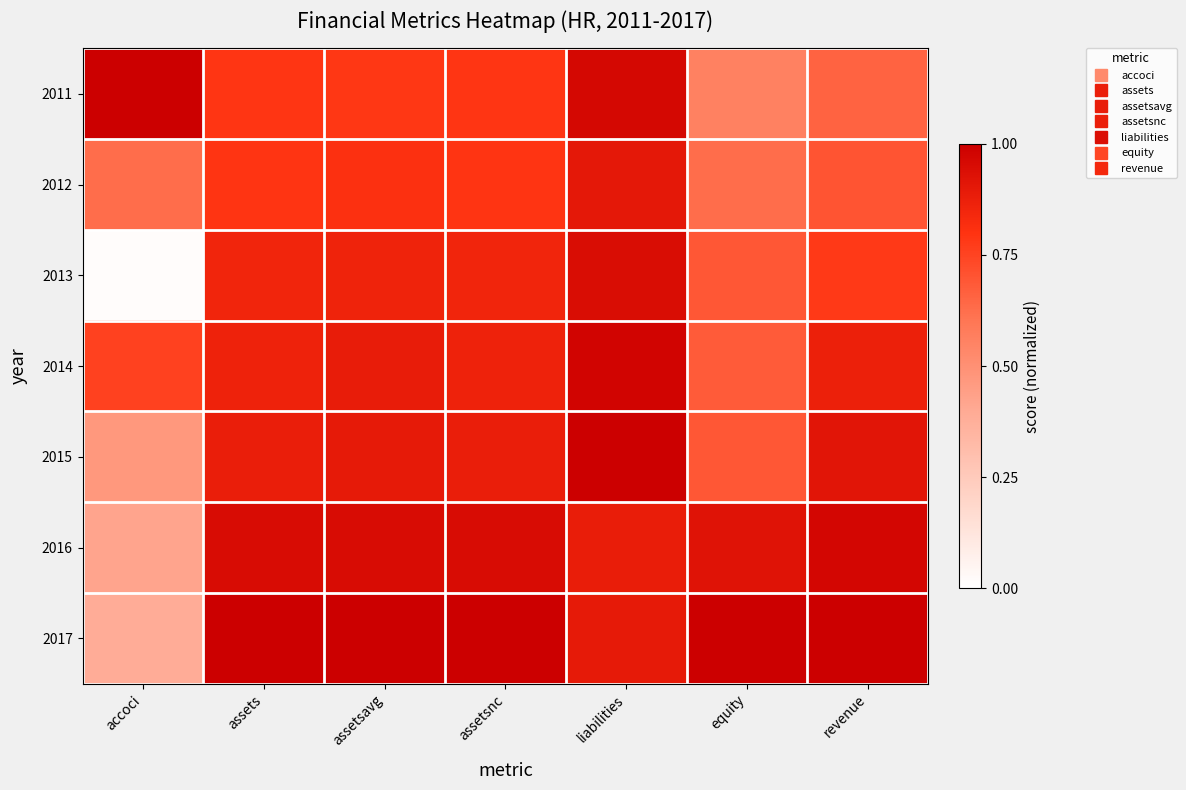

Count the number of categories in the chart.

7